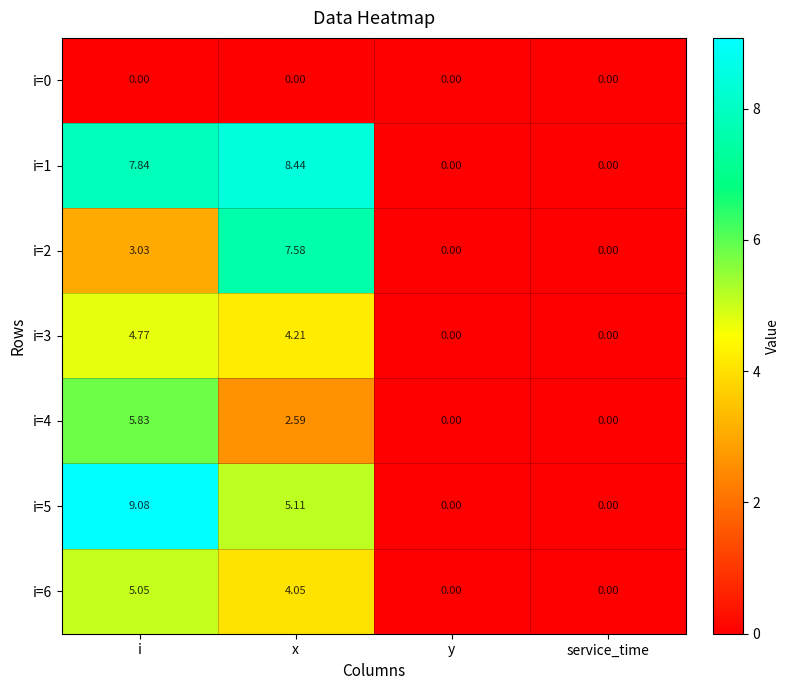

How many data points does each series have?

4